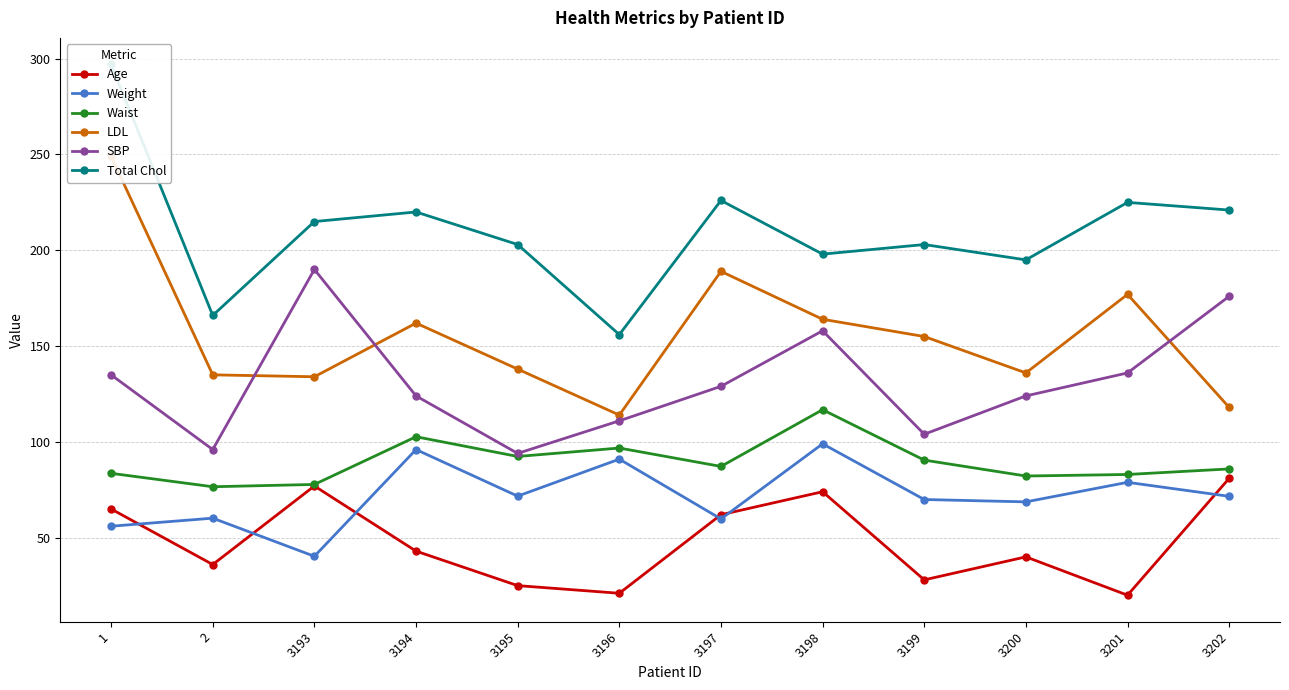

What is the difference between the maximum and minimum values in the Waist series?

40.2